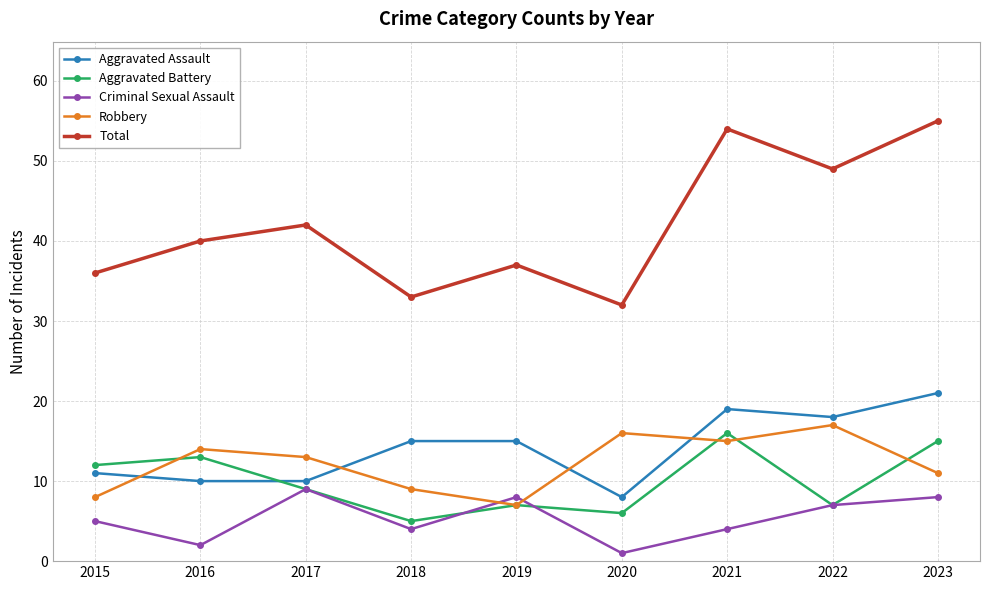

Is the value of Criminal Sexual Assault at 2016 greater than the value of Robbery at 2019?

No